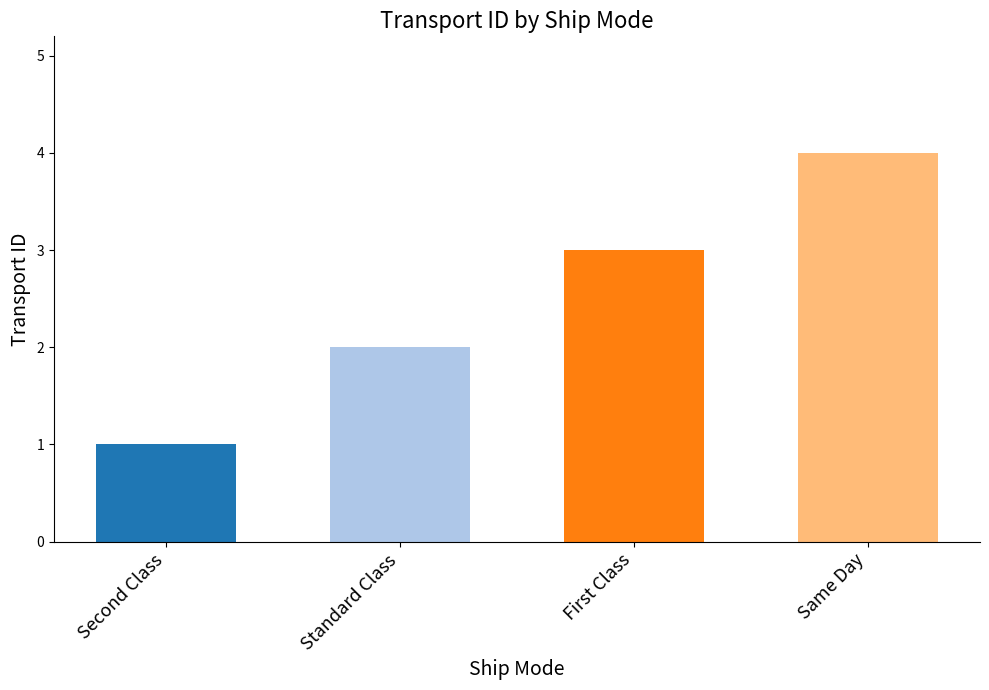

Rank the categories by value from lowest to highest.

Second Class, Standard Class, First Class, Same Day